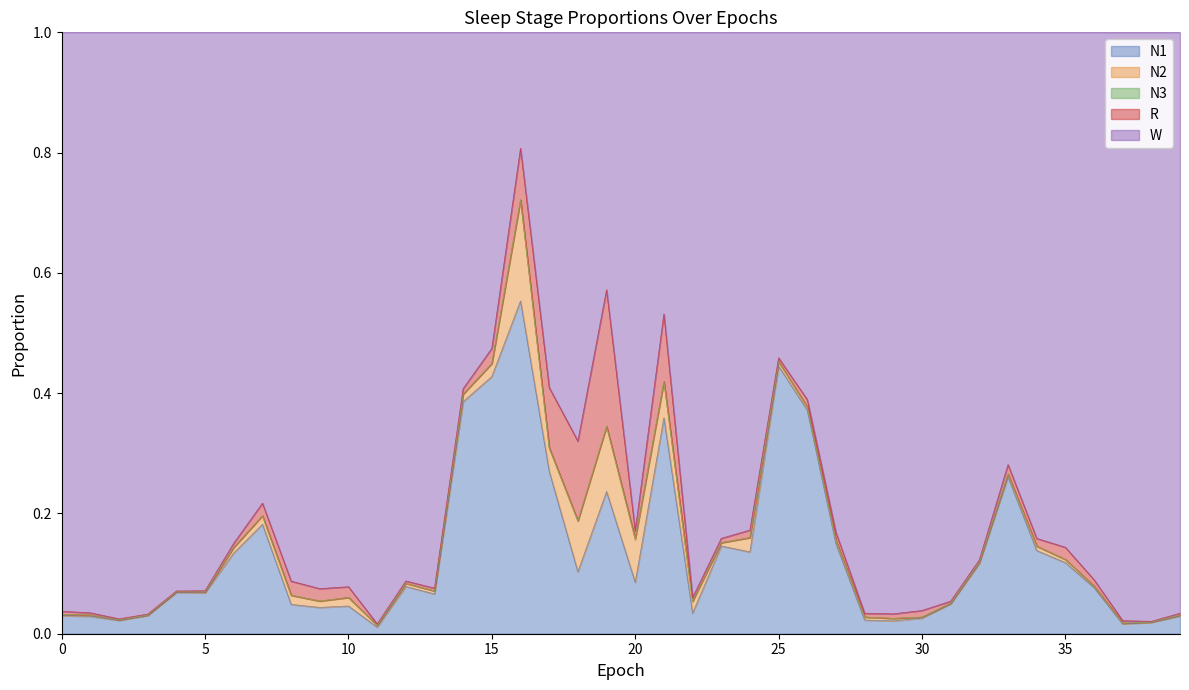

Reading right to left, extract all data points from this chart.

N1: 0.0	0.0	0.0	0.1	0.1	0.1	0.3	0.1	0.0	0.0	0.0	0.0	0.1	0.4	0.4	0.1	0.1	0.0	0.4	0.1	0.2	0.1	0.3	0.6	0.4	0.4	0.1	0.1	0.0	0.0	0.0	0.0	0.2	0.1	0.1	0.1	0.0	0.0	0.0	0.0
N2: 0.0	0.0	0.0	0.0	0.0	0.0	0.0	0.0	0.0	0.0	0.0	0.0	0.0	0.0	0.0	0.0	0.0	0.0	0.1	0.1	0.1	0.1	0.0	0.2	0.0	0.0	0.0	0.0	0.0	0.0	0.0	0.0	0.0	0.0	0.0	0.0	0.0	0.0	0.0	0.0
N3: 0.0	0.0	0.0	0.0	0.0	0.0	0.0	0.0	0.0	0.0	0.0	0.0	0.0	0.0	0.0	0.0	0.0	0.0	0.0	0.0	0.0	0.0	0.0	0.0	0.0	0.0	0.0	0.0	0.0	0.0	0.0	0.0	0.0	0.0	0.0	0.0	0.0	0.0	0.0	0.0
R: 0.0	0.0	0.0	0.0	0.0	0.0	0.0	0.0	0.0	0.0	0.0	0.0	0.0	0.0	0.0	0.0	0.0	0.0	0.1	0.0	0.2	0.1	0.1	0.1	0.0	0.0	0.0	0.0	0.0	0.0	0.0	0.0	0.0	0.0	0.0	0.0	0.0	0.0	0.0	0.0
W: 1.0	1.0	1.0	0.9	0.9	0.8	0.7	0.9	0.9	1.0	1.0	1.0	0.8	0.6	0.5	0.8	0.8	0.9	0.5	0.8	0.4	0.7	0.6	0.2	0.5	0.6	0.9	0.9	1.0	0.9	0.9	0.9	0.8	0.8	0.9	0.9	1.0	1.0	1.0	1.0